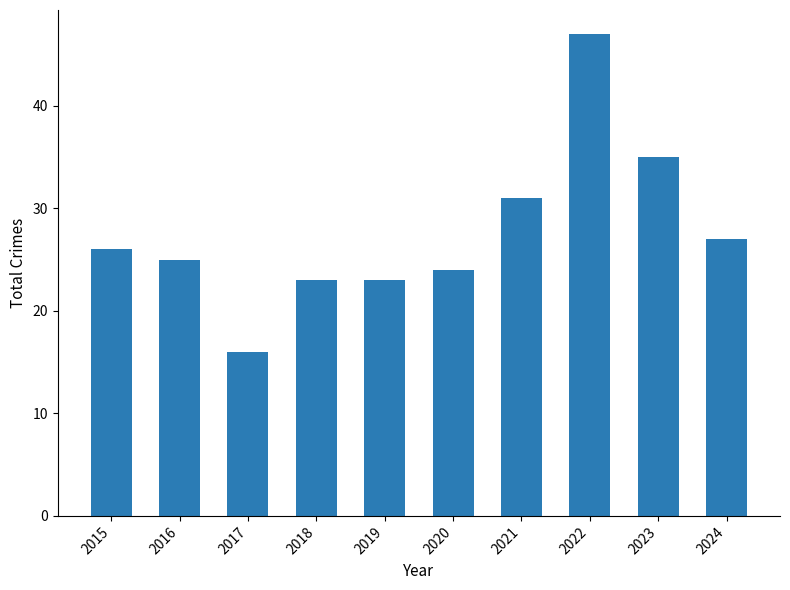

What is the ratio of the value at 2021 to the value at 2022?

0.7